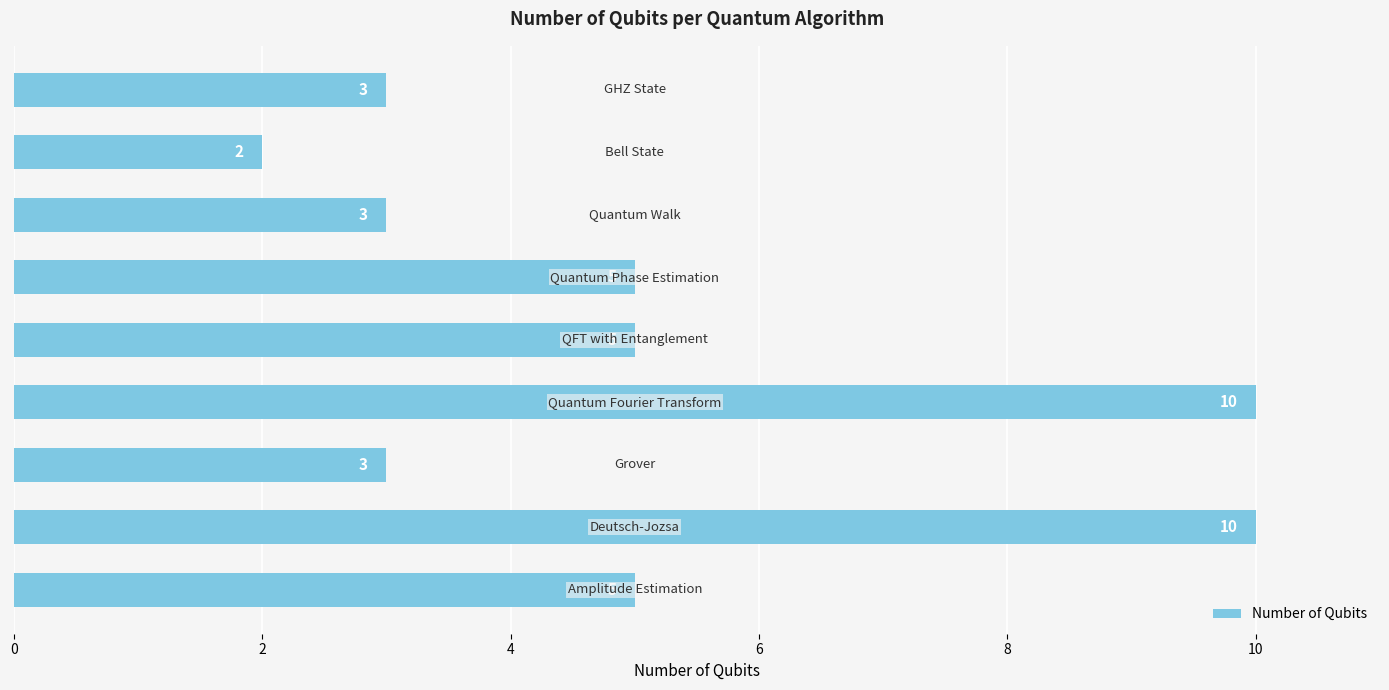

What is the sum of all values?

46